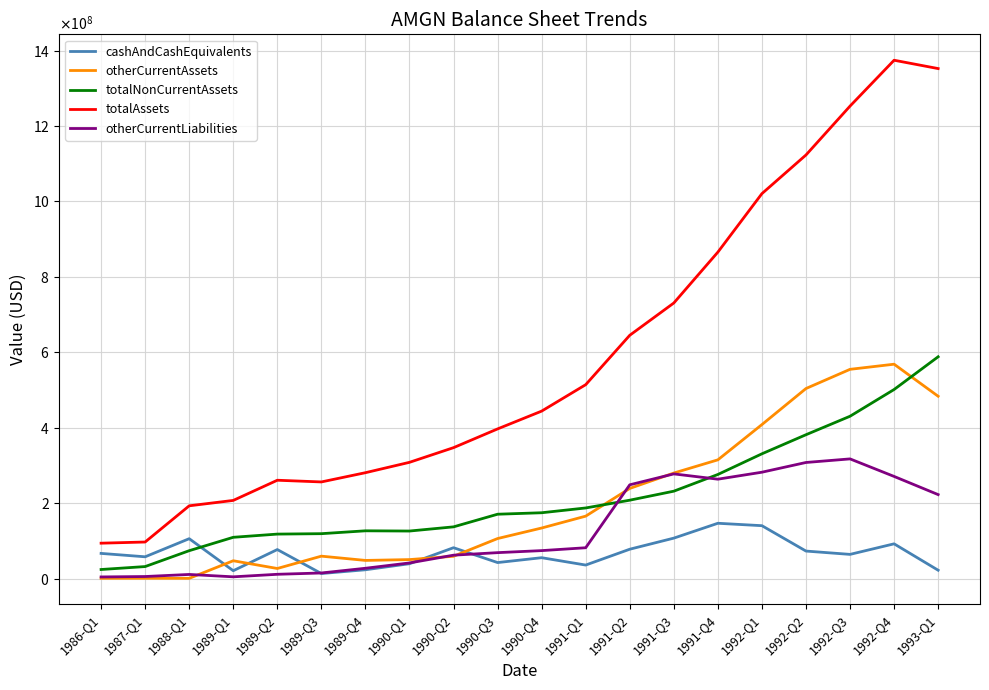

The cashAndCashEquivalents series shows 64000000 at 1992-Q3. True or false?

True